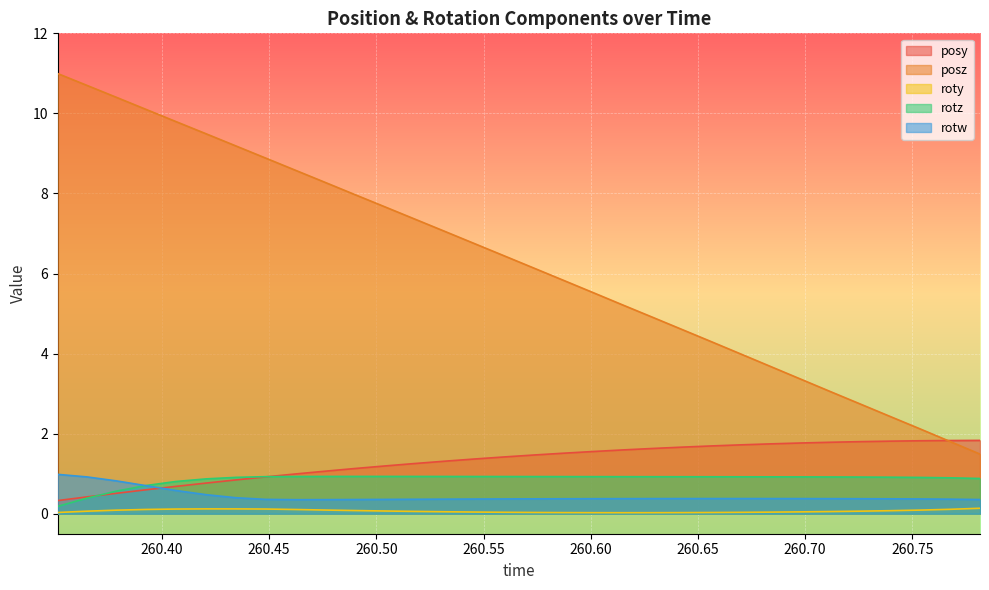

What is the difference between the maximum and second lowest values in the posz series?

9.2